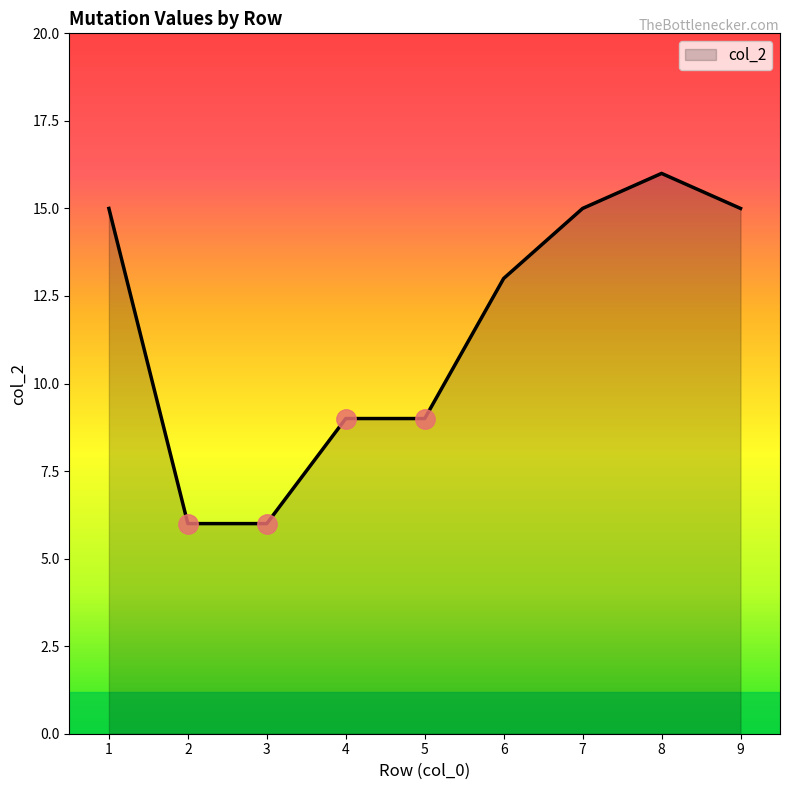

True or false: the data shows 9 at 5.

True